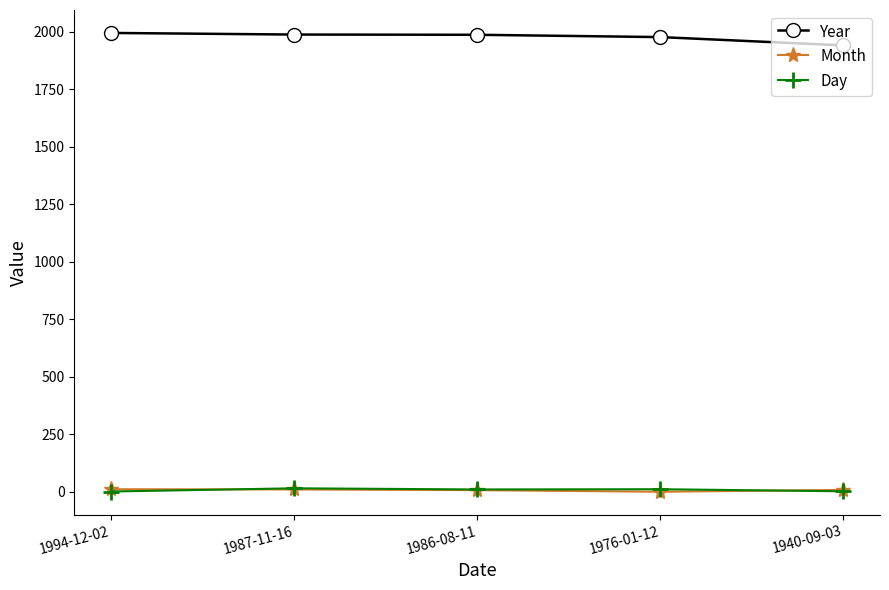

At how many categories does at least one series exceed 1472?

5